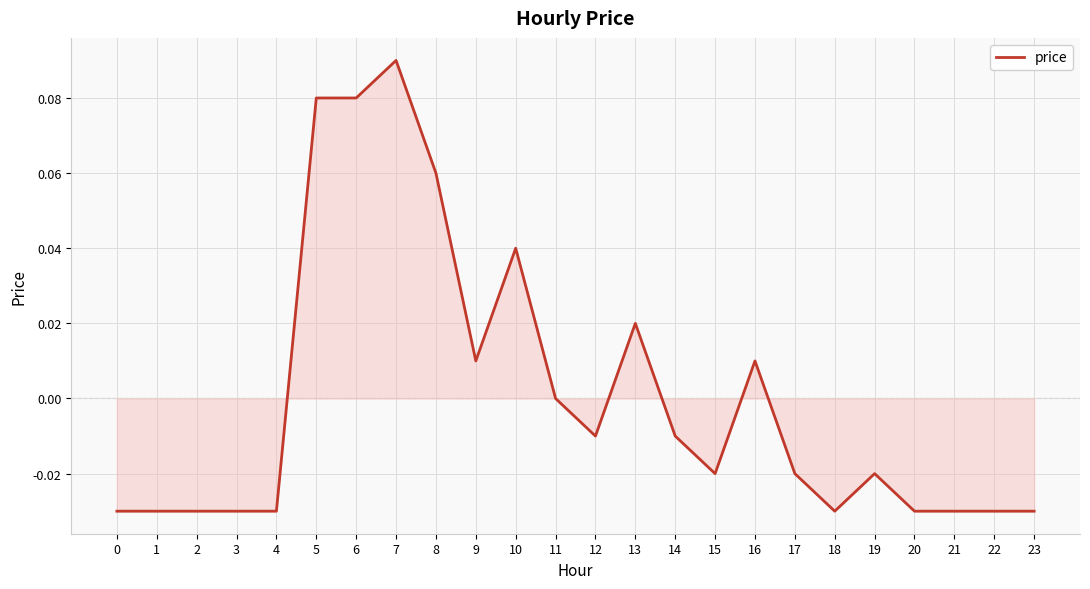

The chart shows a value of -0.0 at 3. True or false?

True